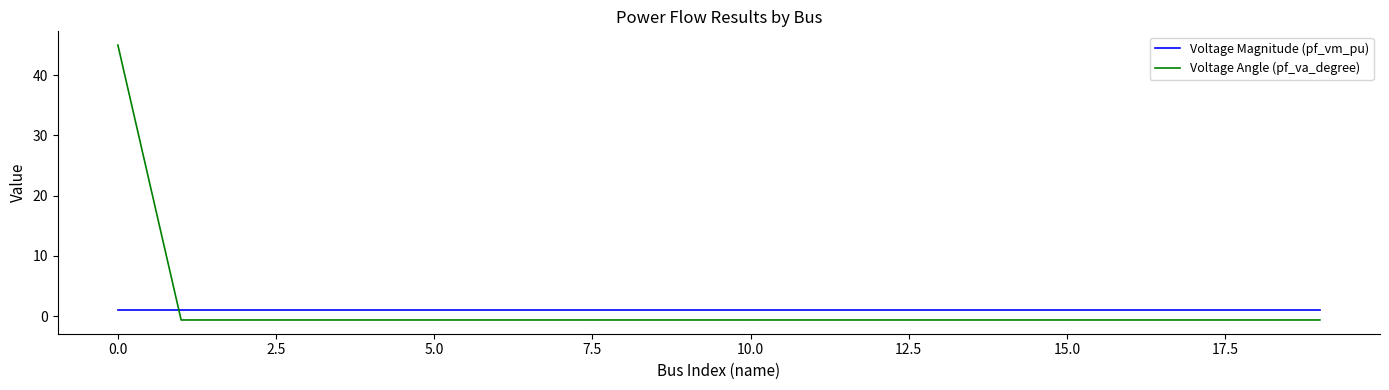

Which series ends up on top after the final intersection of Voltage Angle (pf_va_degree) and Voltage Magnitude (pf_vm_pu)?

Voltage Magnitude (pf_vm_pu)